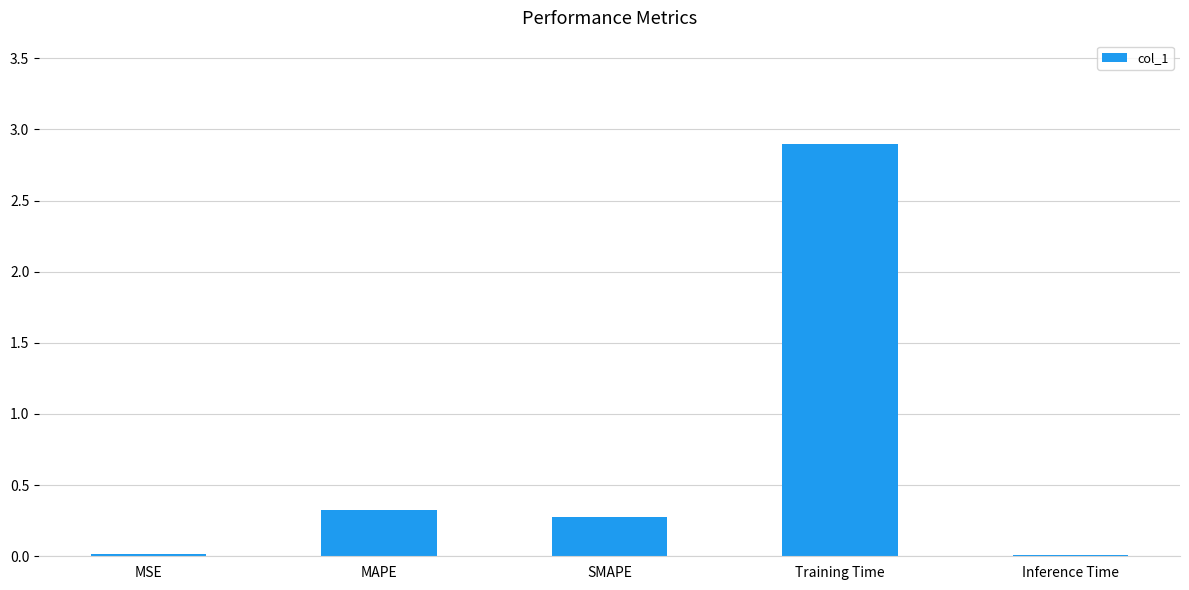

What is the maximum value shown in the chart?

2.9